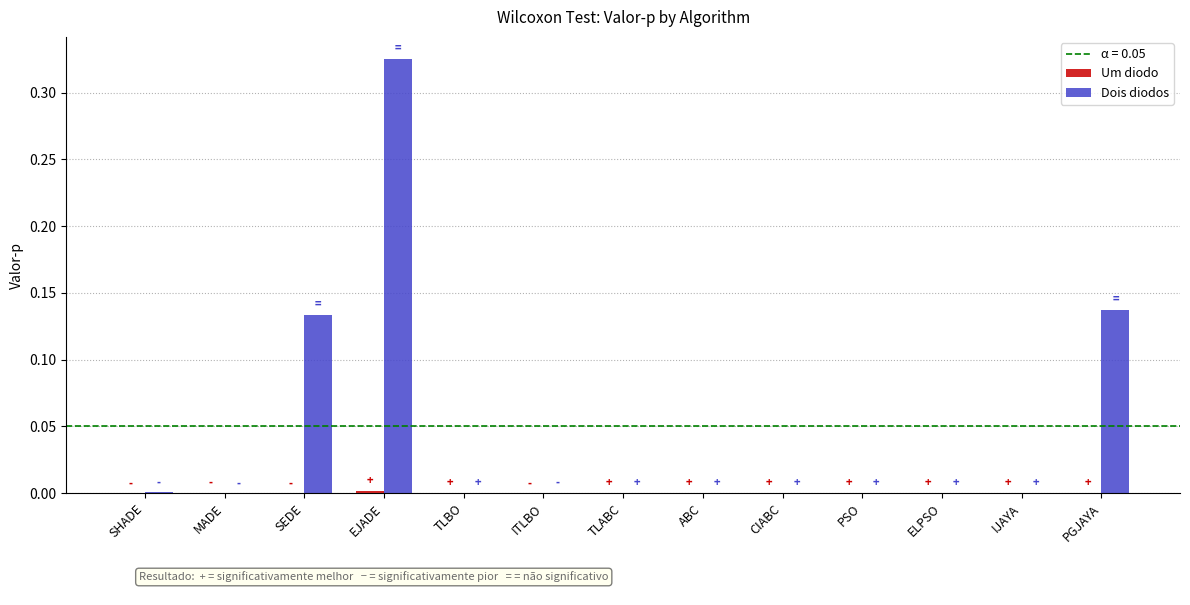

The Dois diodos series shows 0.0 at IJAYA. True or false?

True